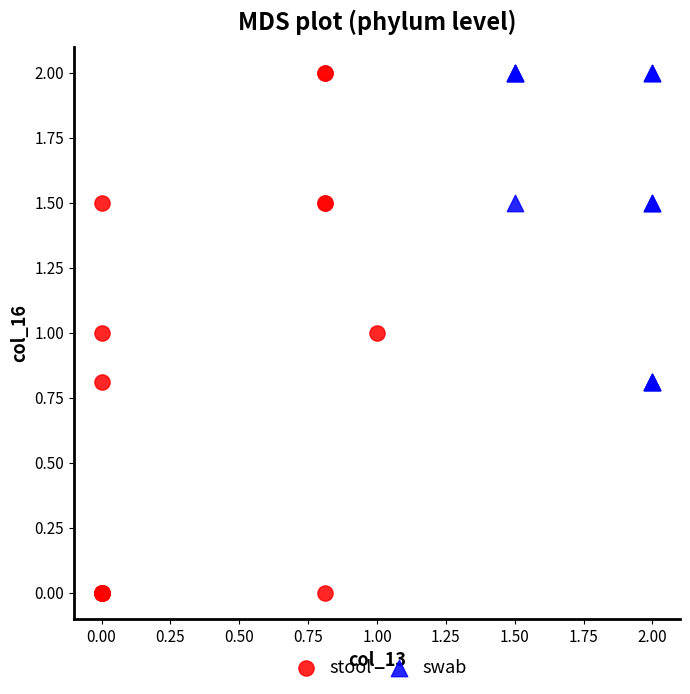

Which series contains the lowest Y value?

stool